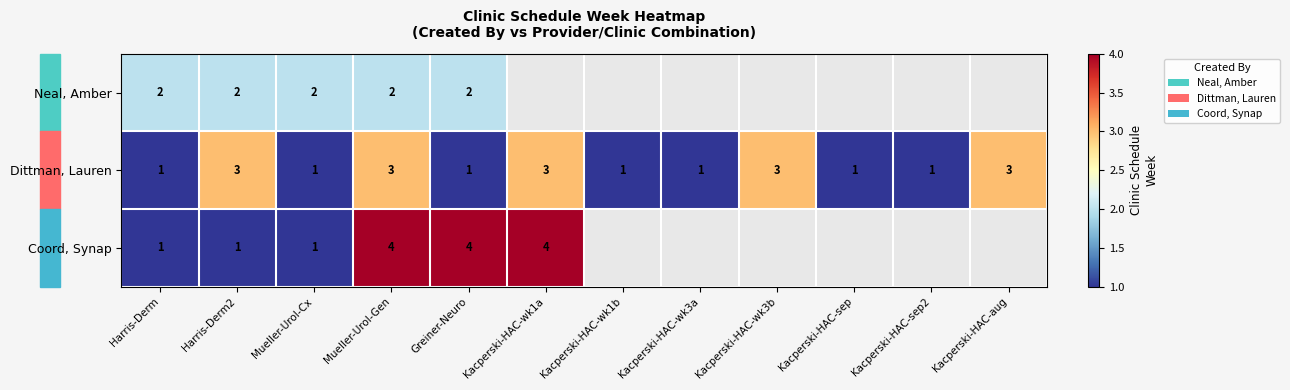

The Neal, Amber series shows 3 at Mueller-Urol-Cx. True or false?

False